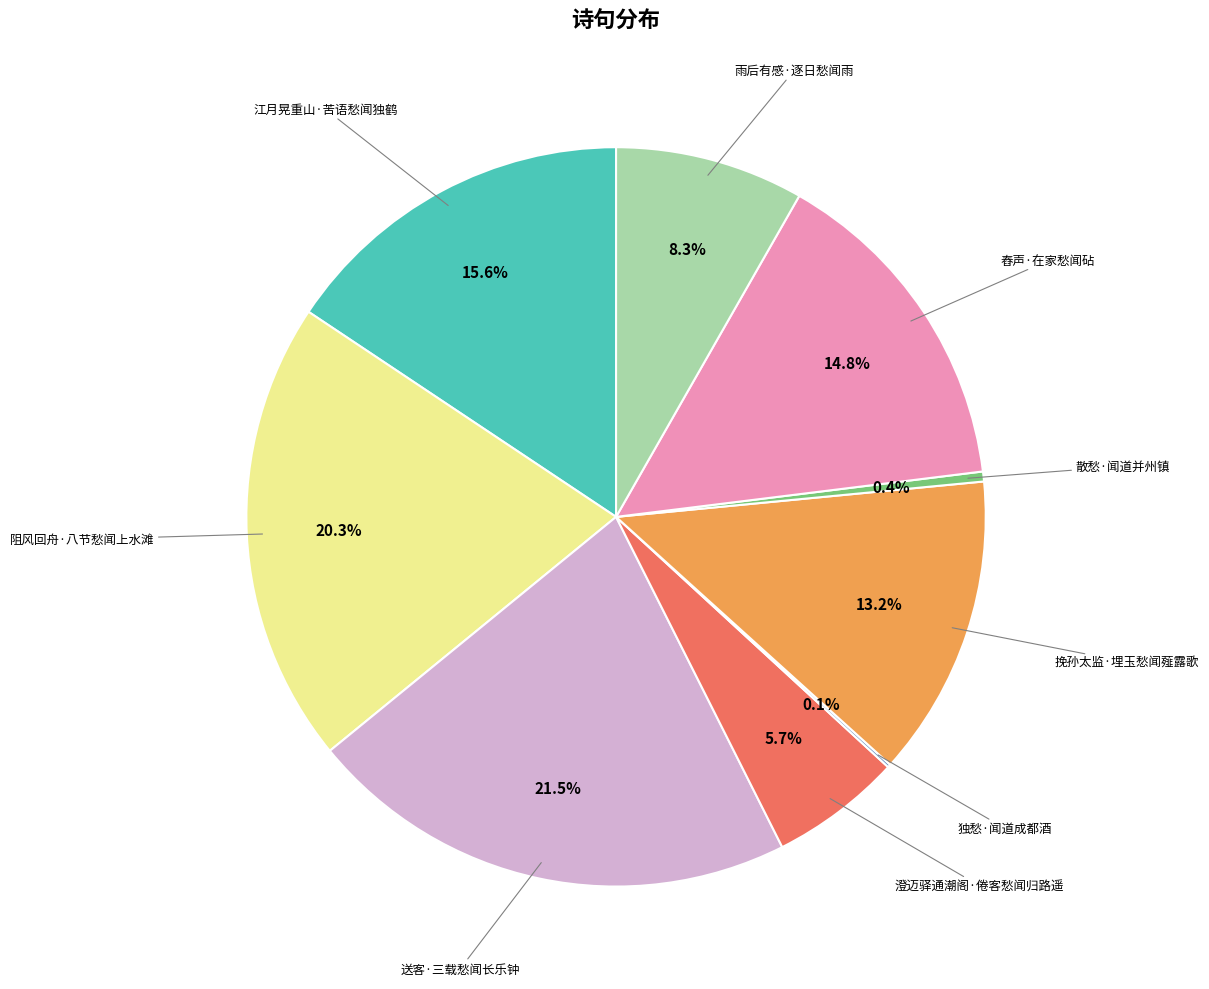

Is there a majority slice in this chart?

No